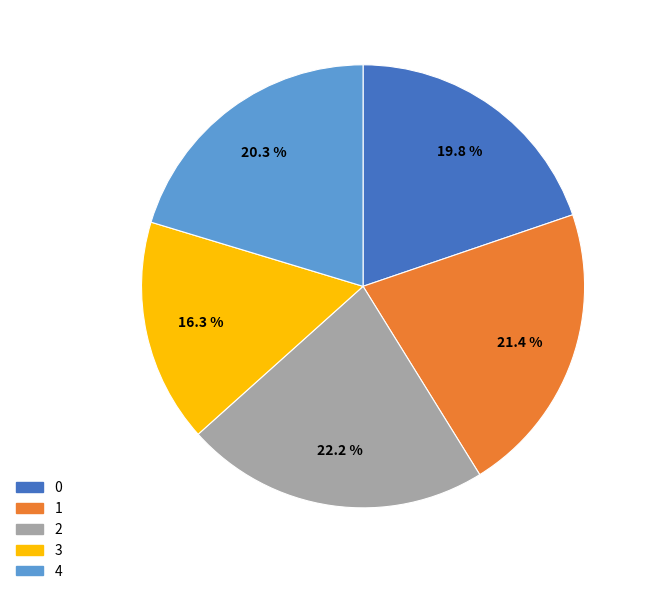

Does 0 account for over 50% of the chart?

No